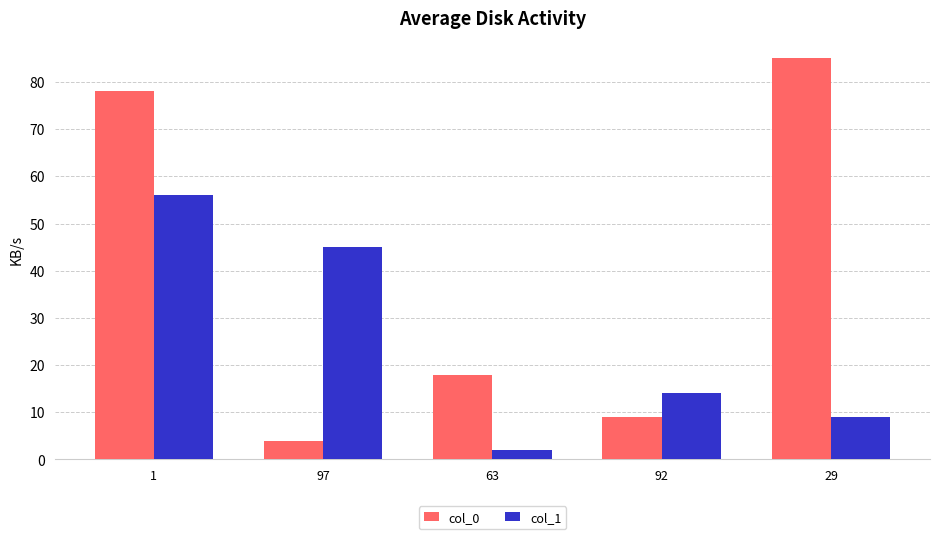

Which series has the largest total across all categories?

col_0